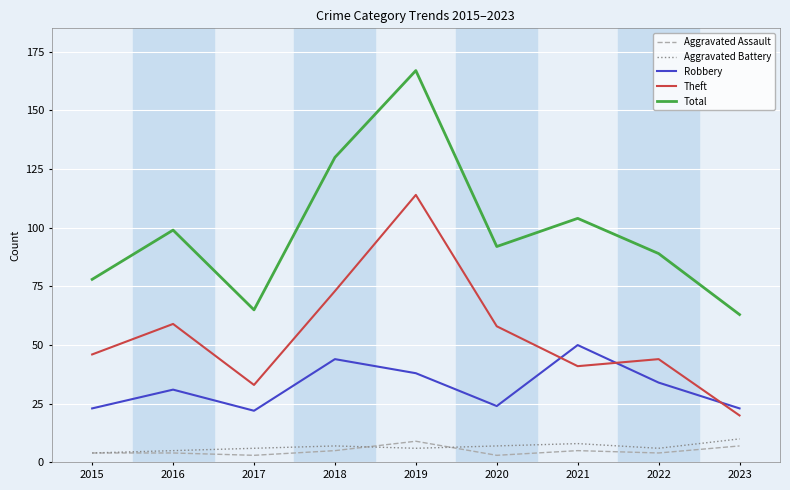

True or false: Theft and Aggravated Battery cross at least once.

False